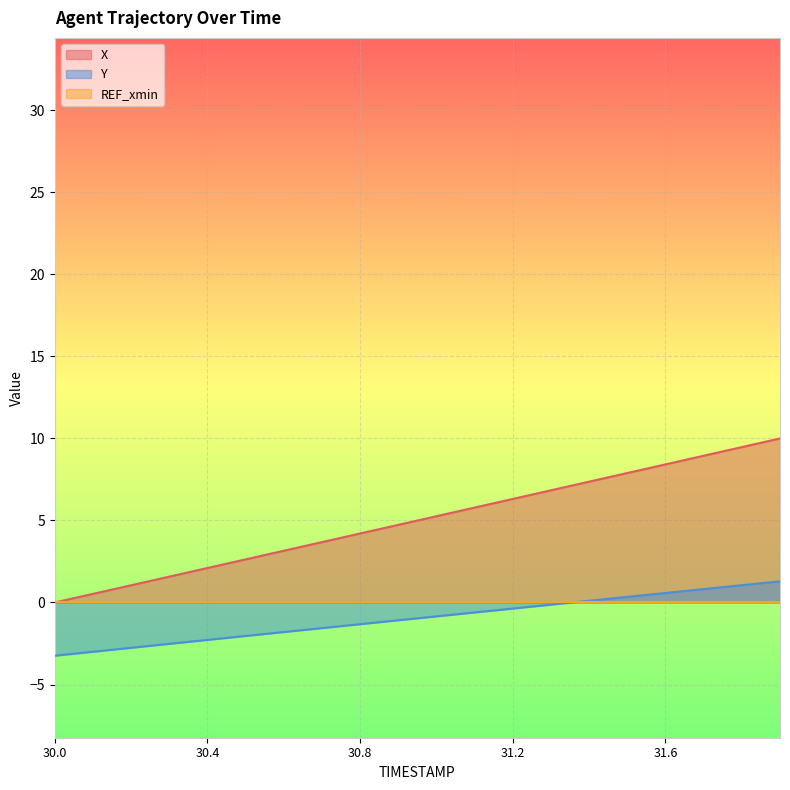

What is the difference between the maximum and second lowest values in the X series?

9.5